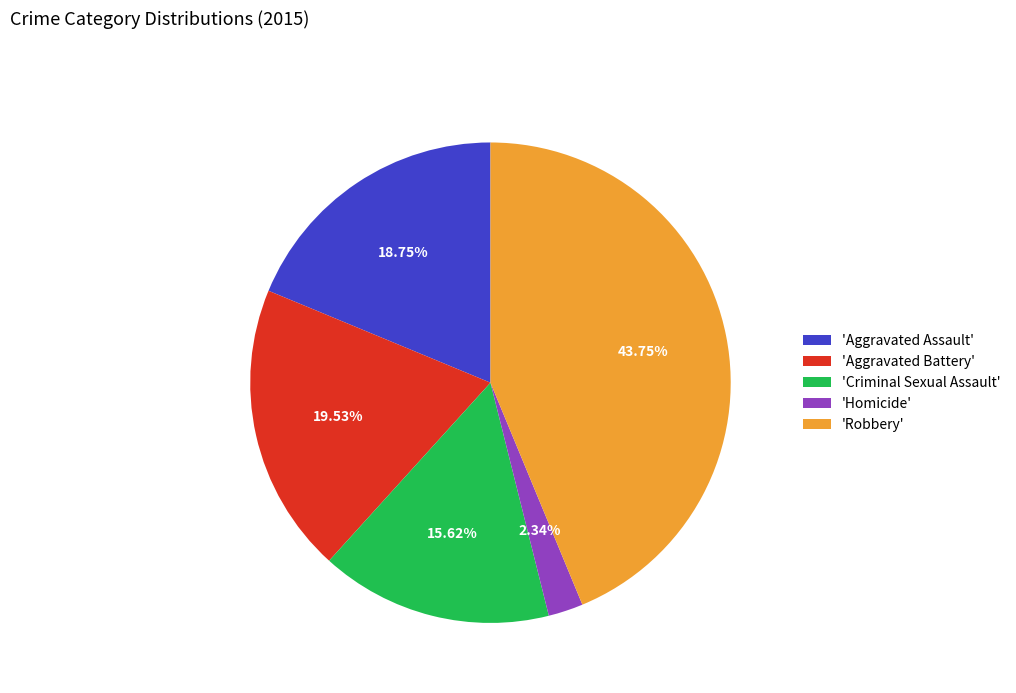

Rank the categories by value from lowest to highest.

'Homicide', 'Criminal Sexual Assault', 'Aggravated Assault', 'Aggravated Battery', 'Robbery'